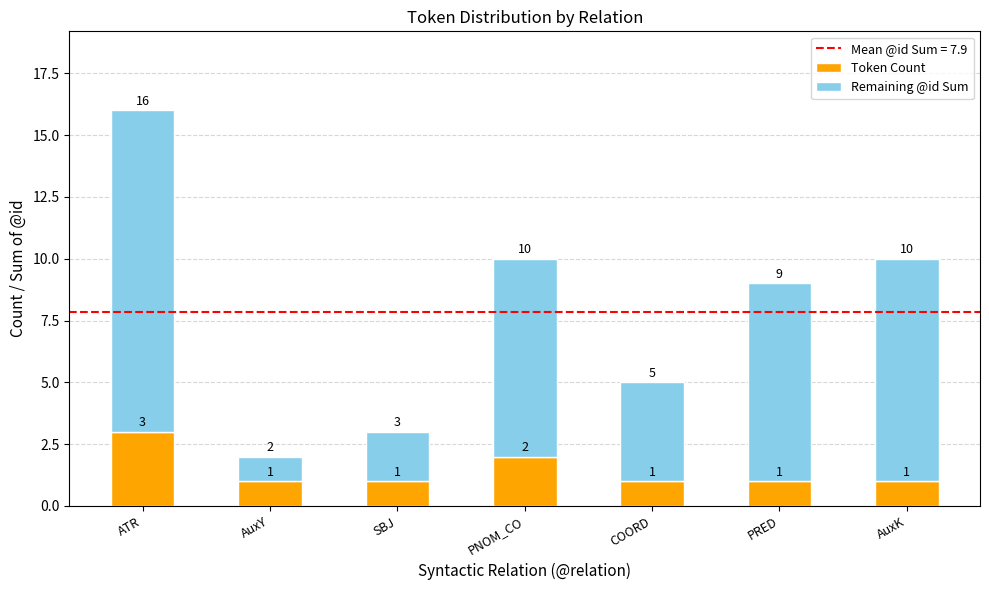

Is it true that Token Count equals 1 at AuxK?

True